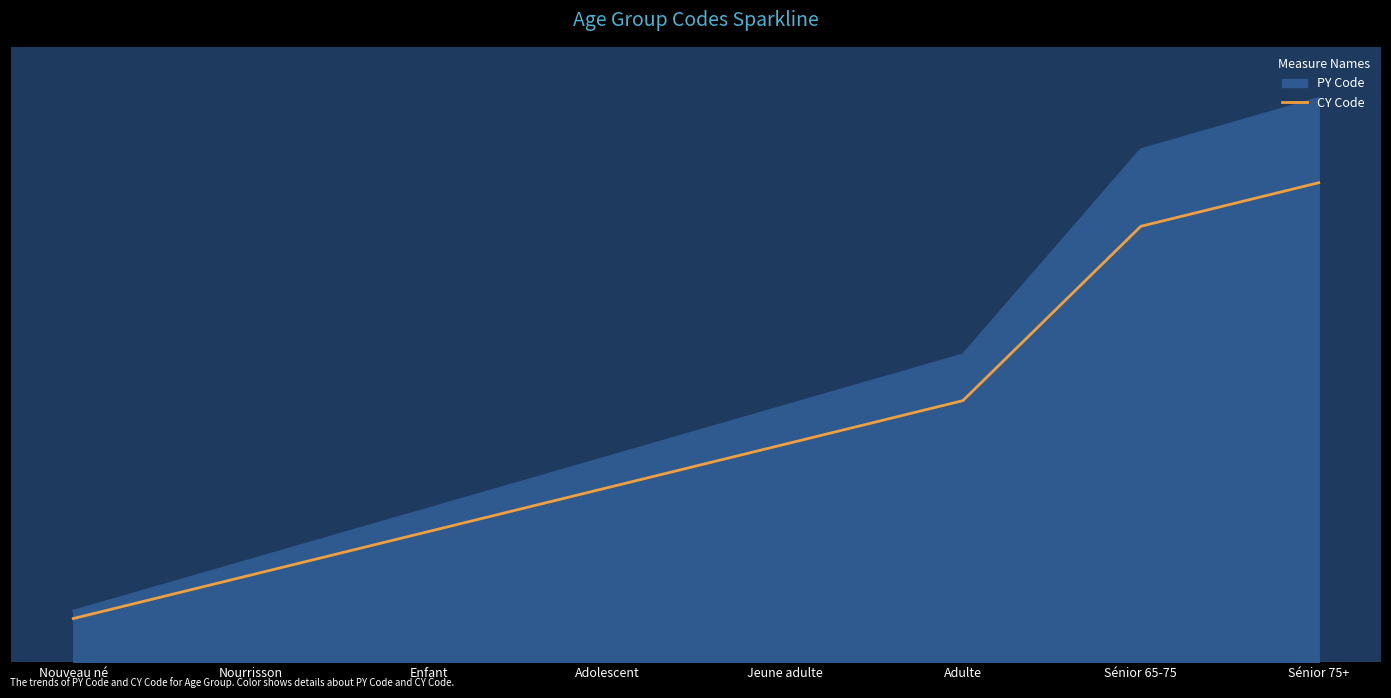

Does the chart display data point markers on the line(s)?

No